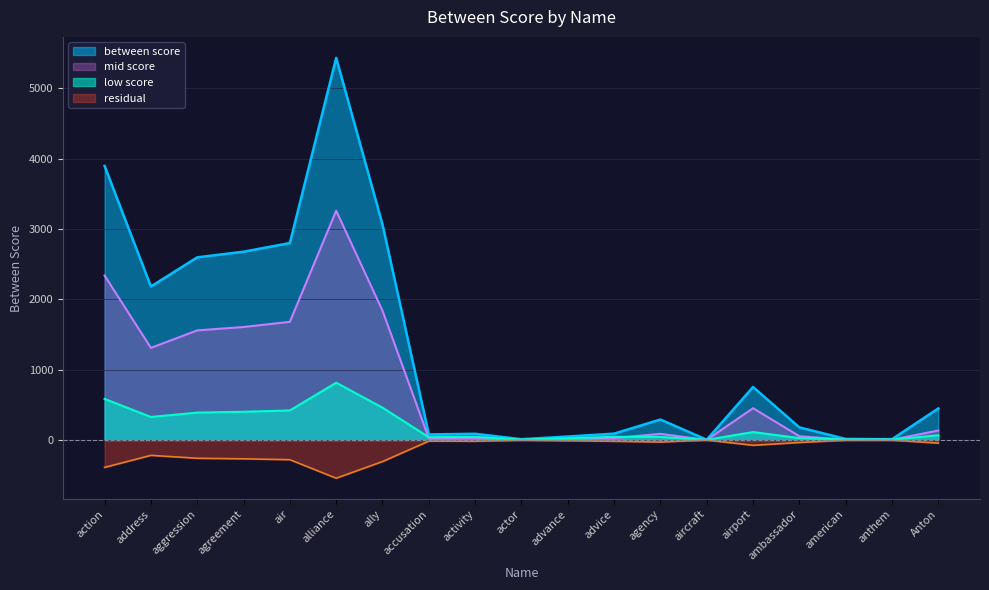

Reading left to right, extract all data points from this chart.

3897.5	2182.9	2597.6	2677.8	2800.9	5433.9	3065.2	79.1	88.3	10.9	49.5	90.4	291.0	3.9	753.6	179.4	14.8	11.5	448.7